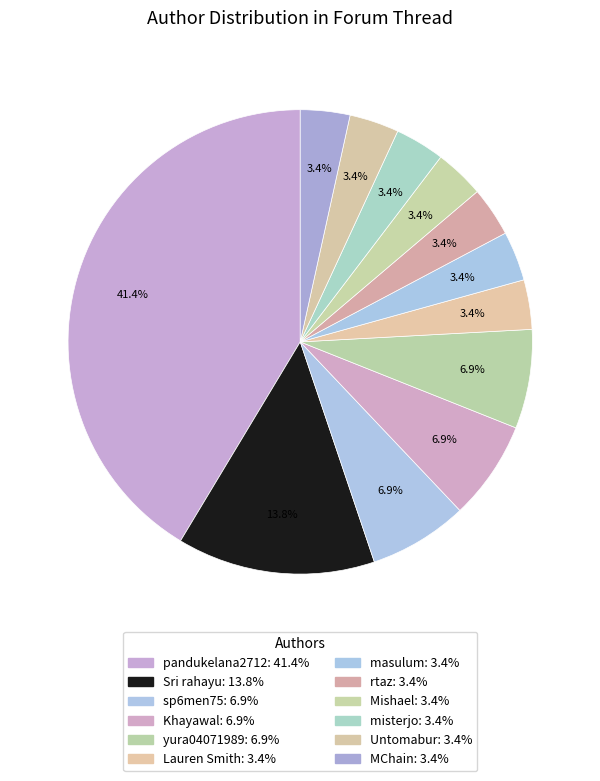

True or false: Khayawal accounts for 1% of the total.

False